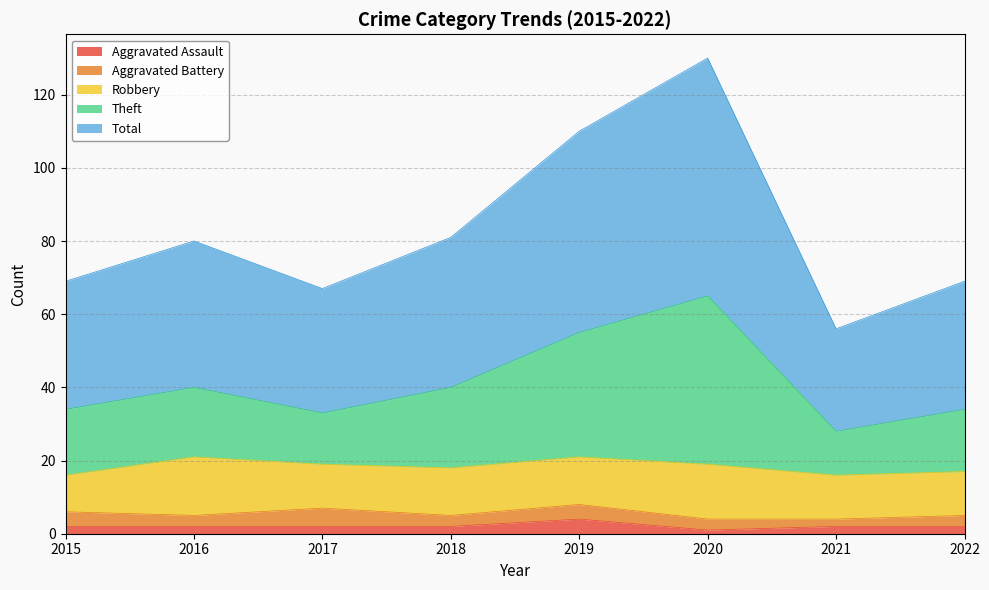

Does the chart have visible grid lines?

Yes